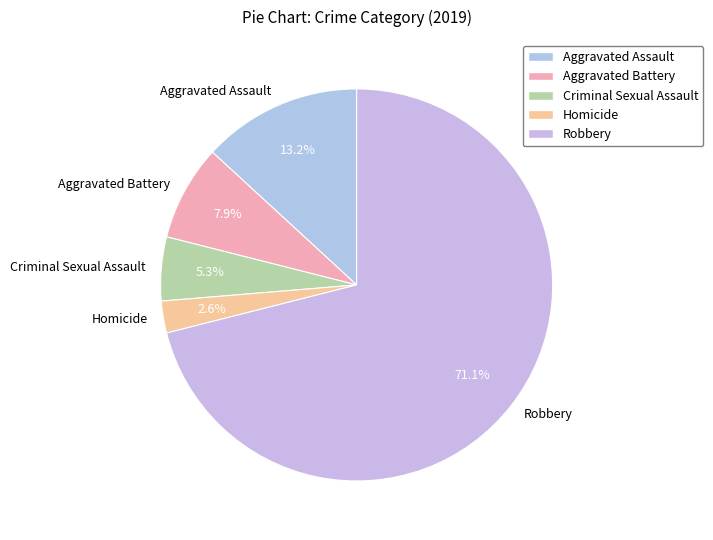

Do Criminal Sexual Assault and Aggravated Battery together represent more than half of the pie?

No